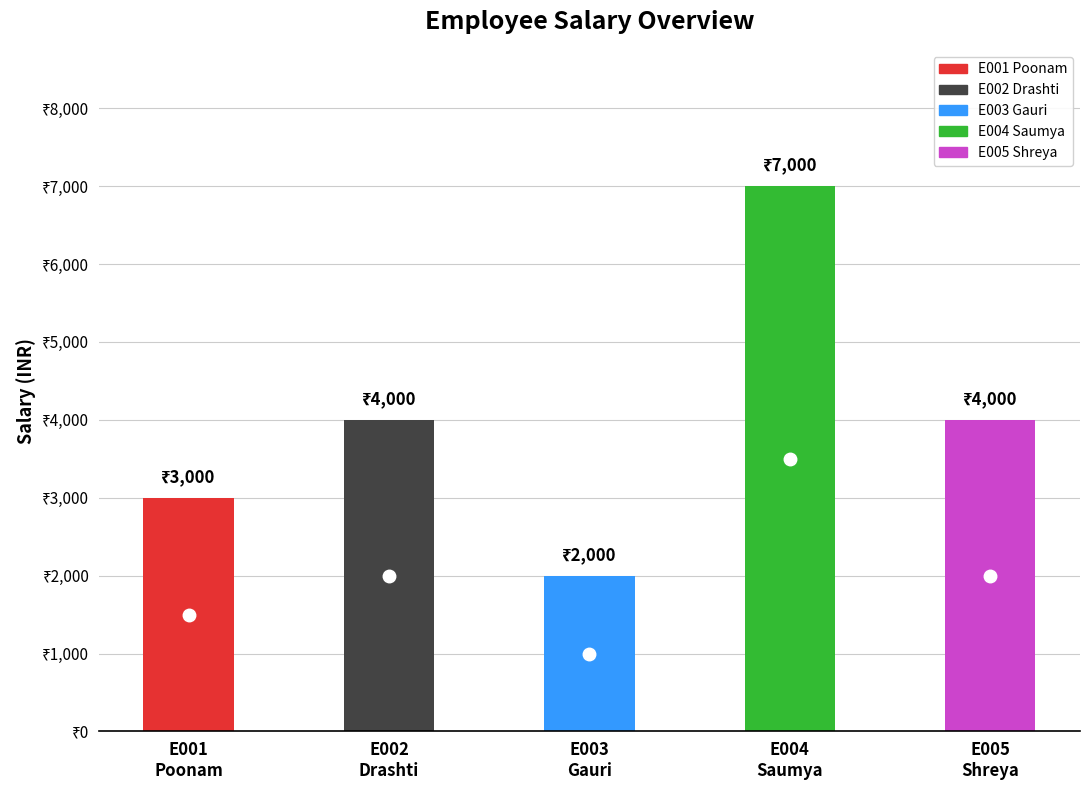

At which label does the data first exceed 4000?

E004
Saumya